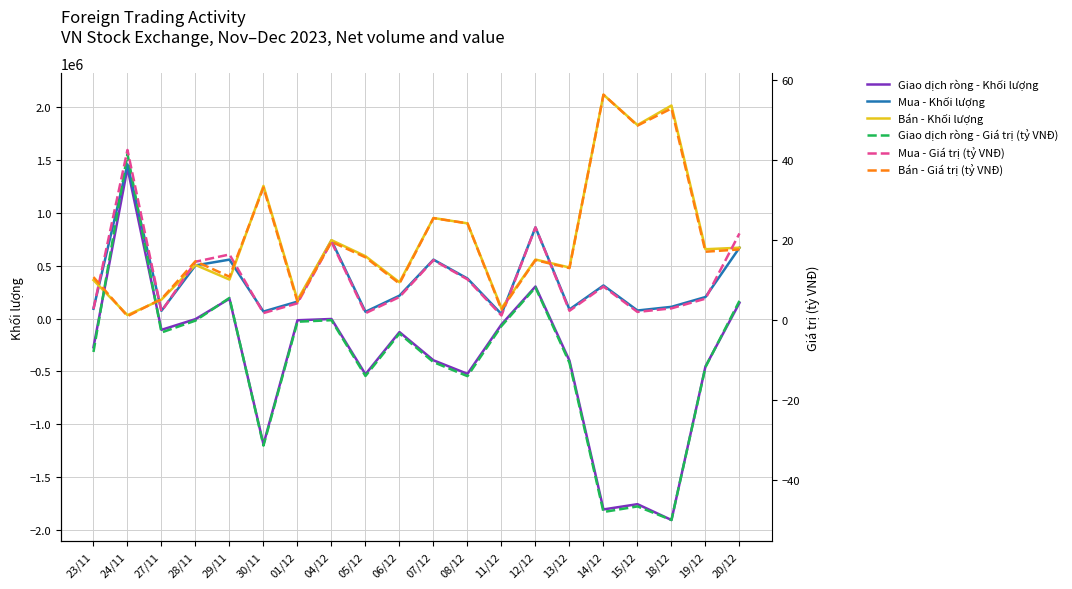

The Mua - Giá trị (tỷ VNĐ) series shows 2.0 at 15/12. True or false?

True